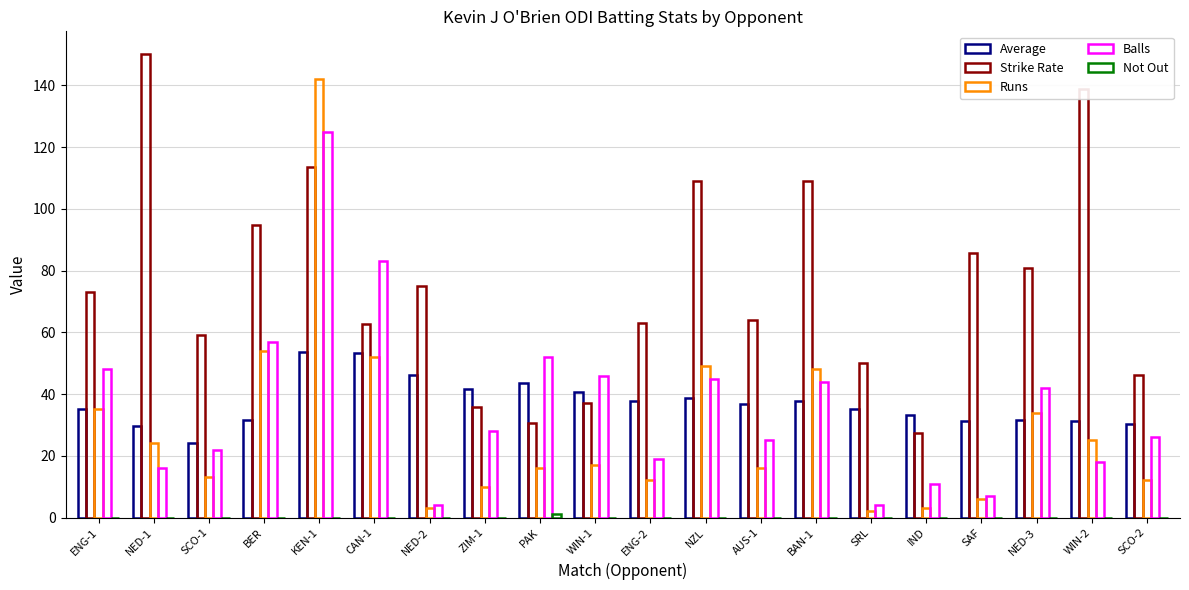

True or false: Balls has a value of 8.9 at SCO-2.

False